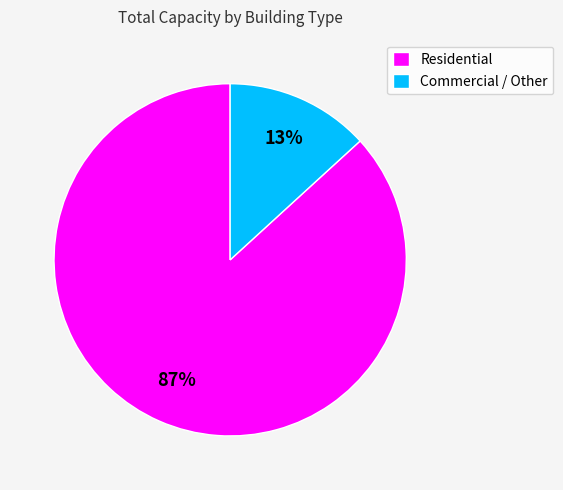

How many segments does this pie chart have?

2